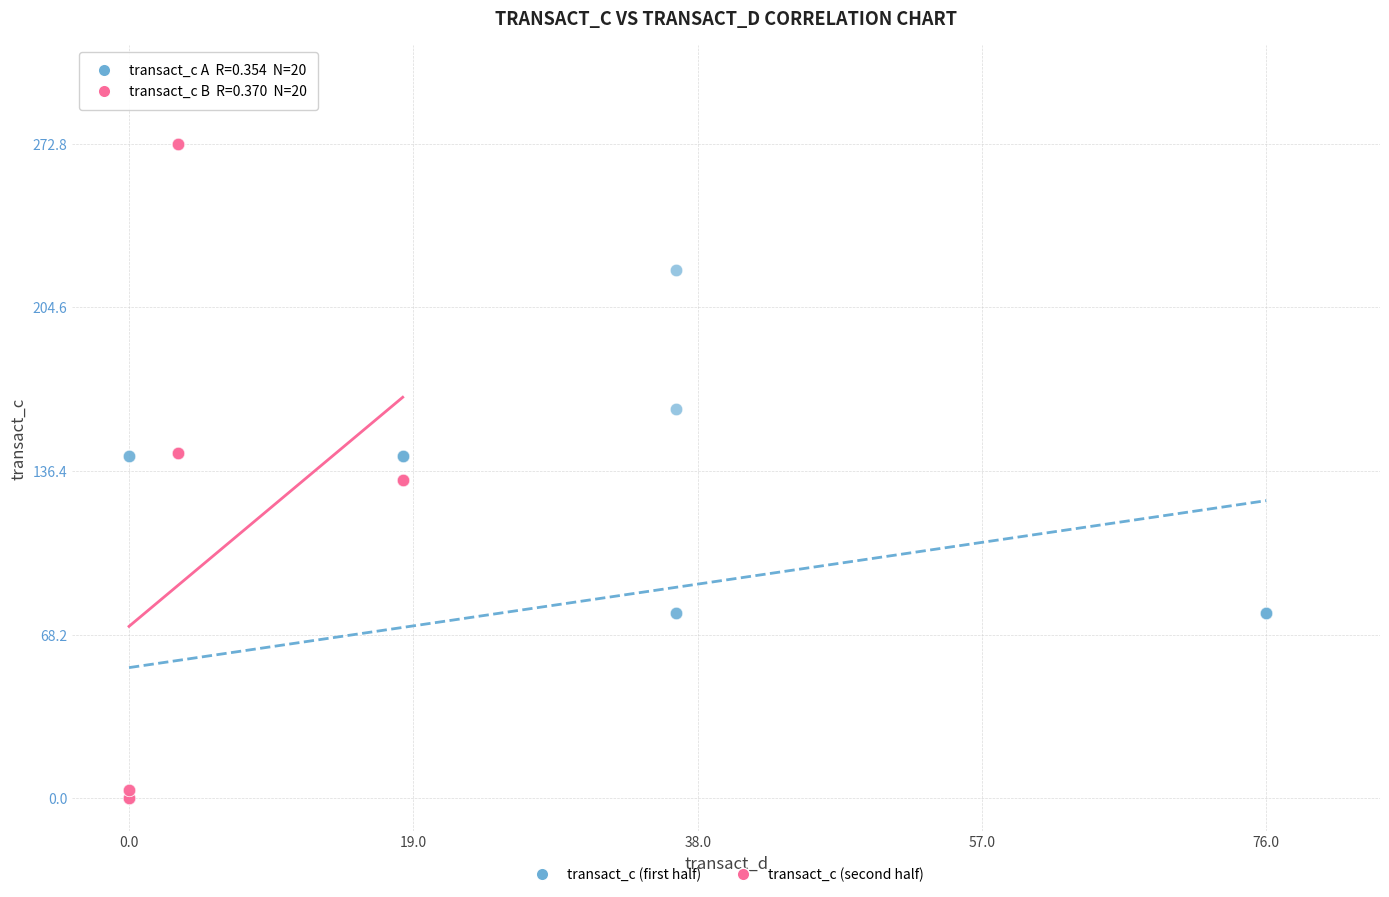

Which series contains the highest Y value?

transact_c (second half)